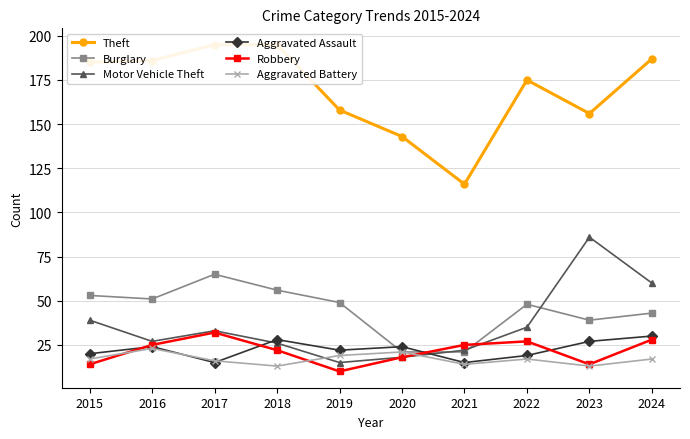

Rank the series at 2018 from highest to lowest value.

Theft, Burglary, Aggravated Assault, Motor Vehicle Theft, Robbery, Aggravated Battery